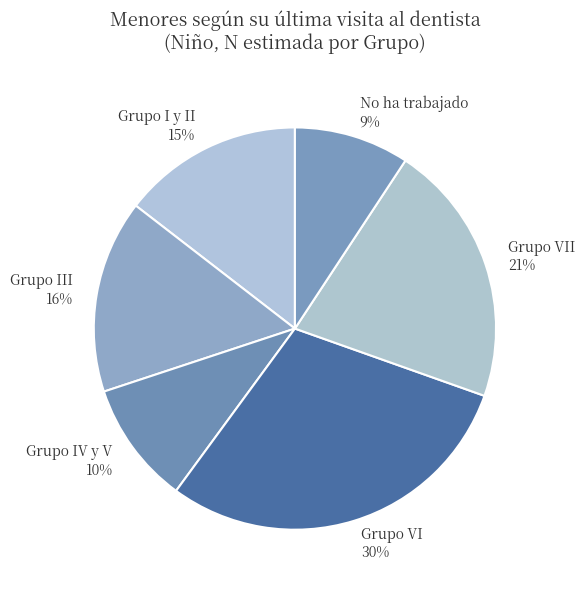

Is it true that Grupo VI is 35% of the pie?

False